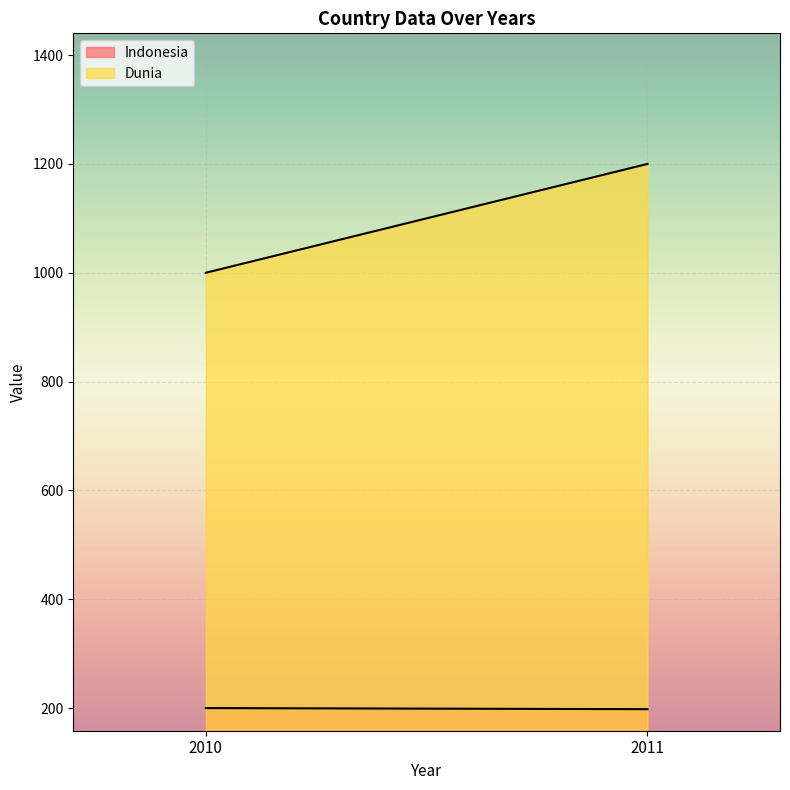

What is the minimum value for Indonesia?

198